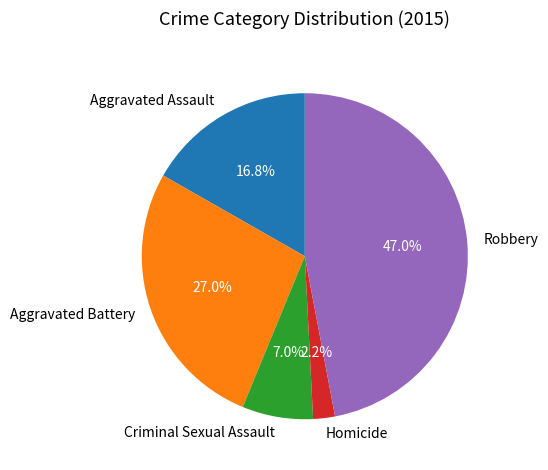

Which category has the biggest portion of the pie?

Robbery